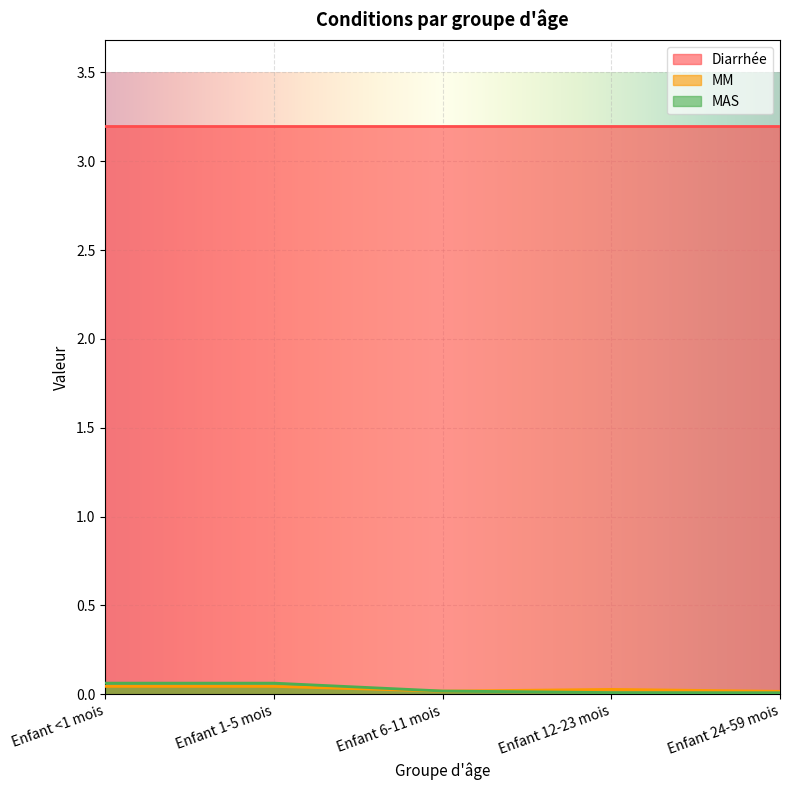

The value of MM at Enfant <1 mois is 0.1. True or false?

False